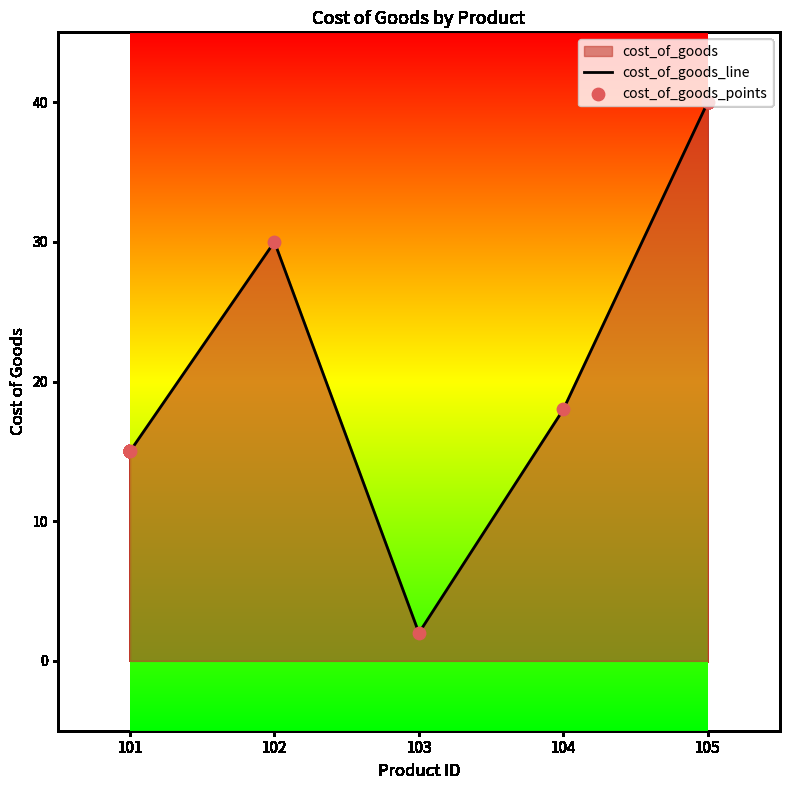

At which category is the sum across all series the highest?

105